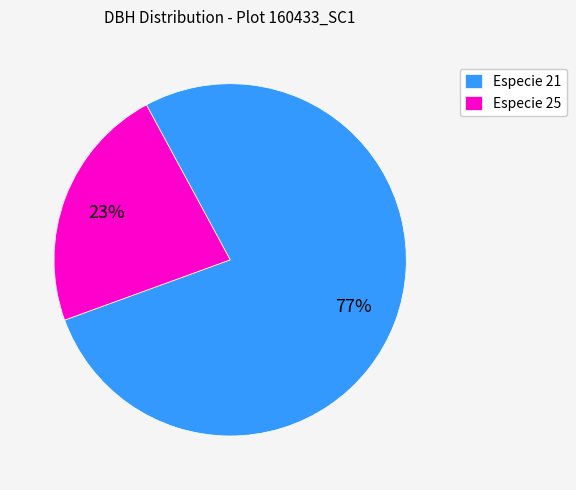

Between Especie 21 and Especie 25, which is larger?

Especie 21